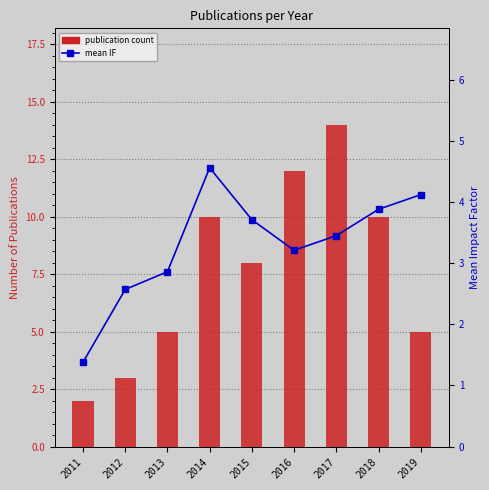

Which has a higher value, 2017 or 2011?

2017